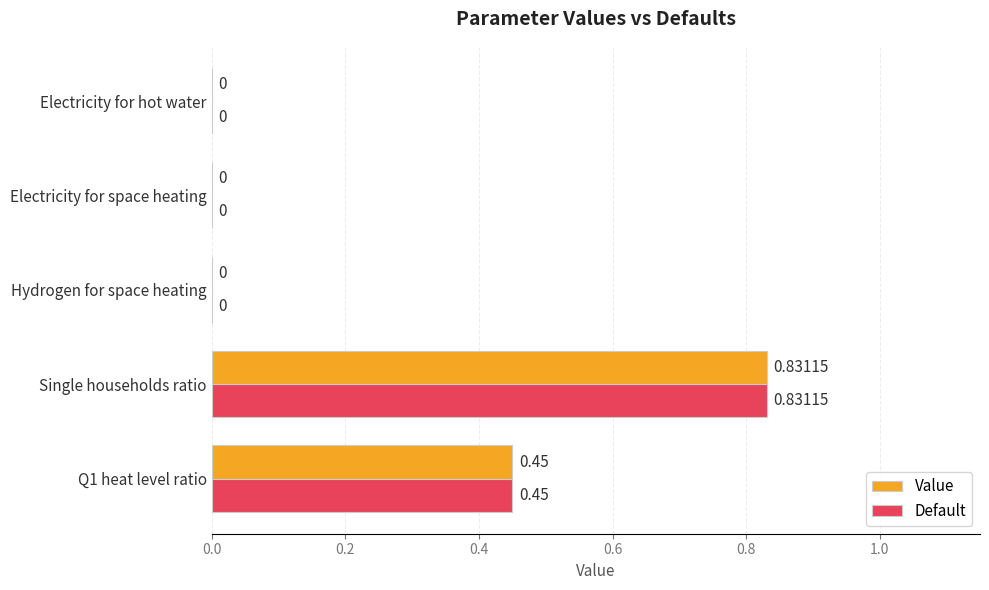

Which label corresponds to the largest value in the chart?

Single households ratio